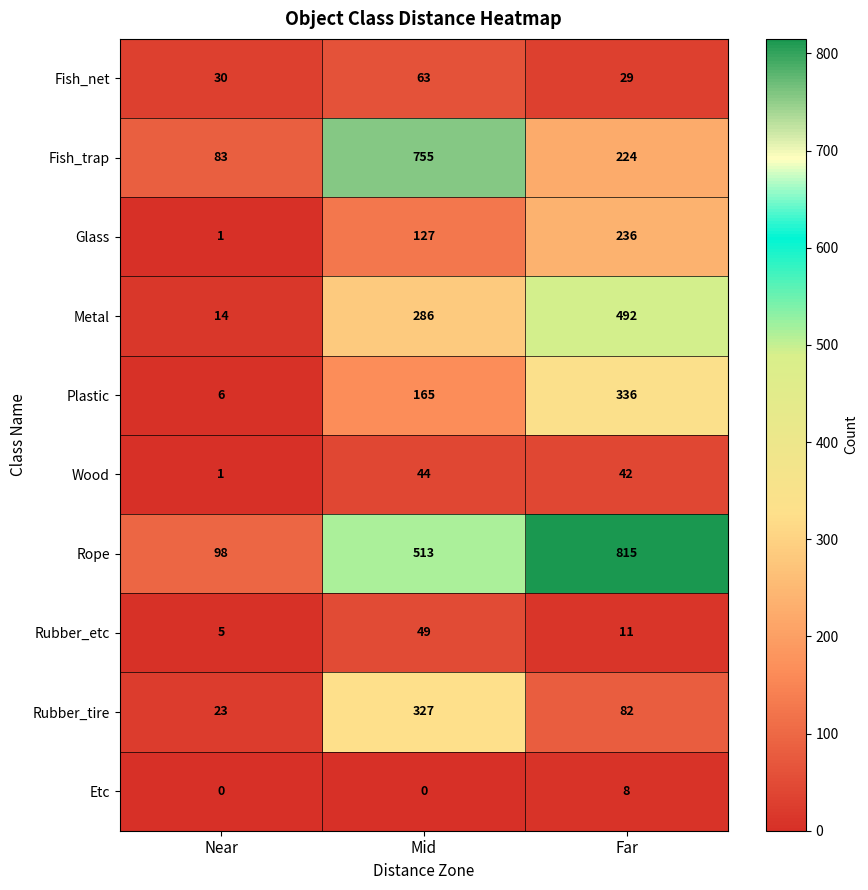

The Plastic series shows 278 at Mid. True or false?

False